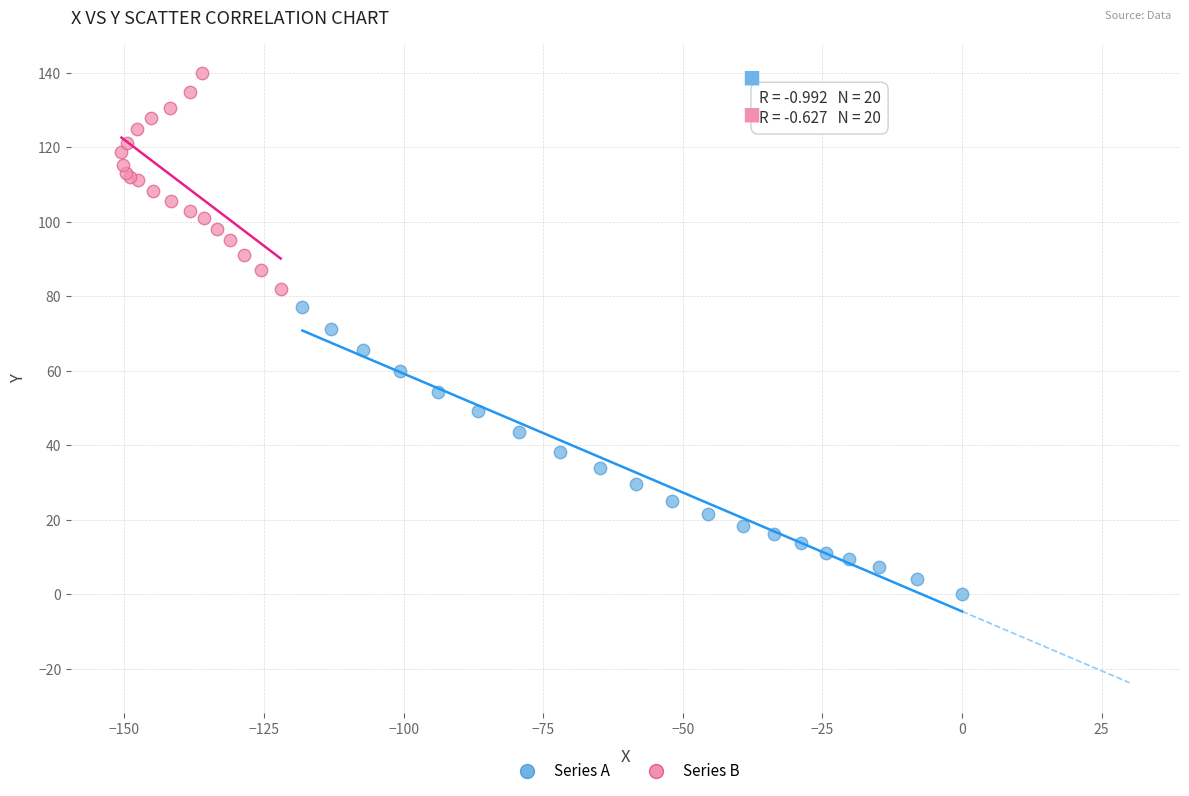

What are all the series names shown in the legend?

Series A, Series B